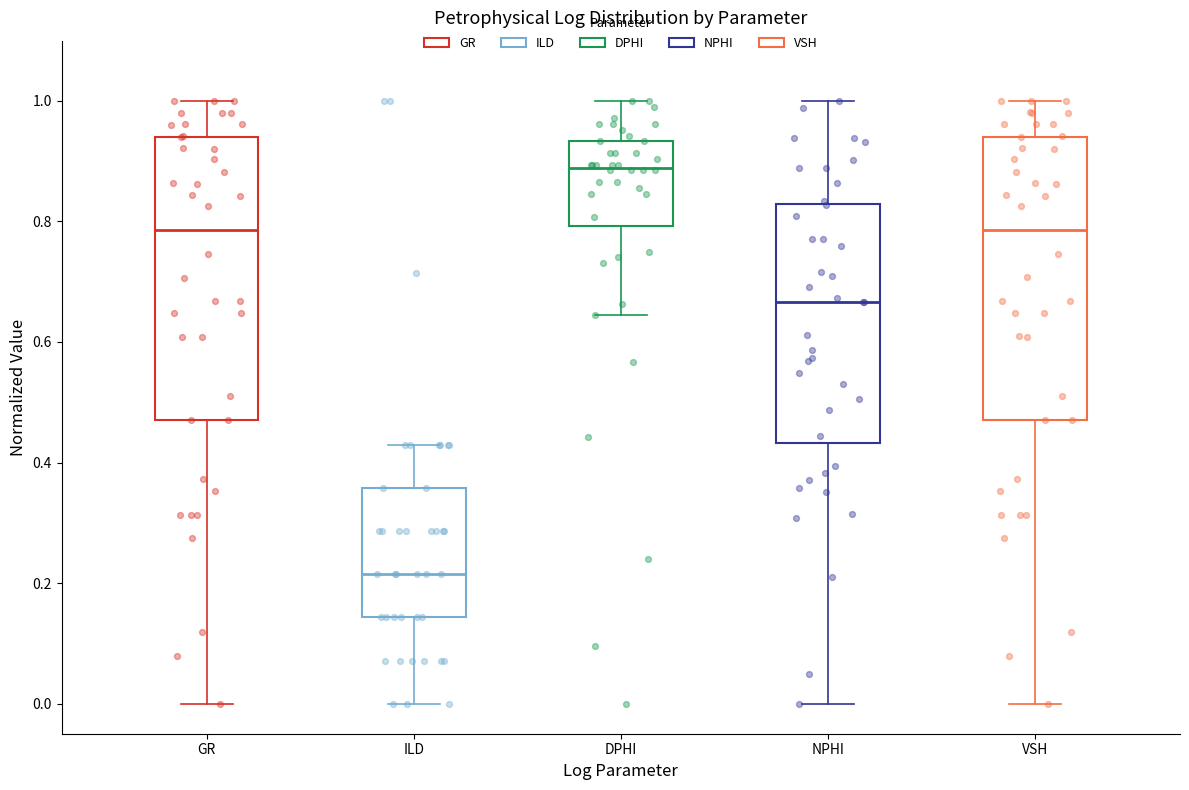

Reading left to right, transcribe this box plot: for each box, give where its median line is, the range the box spans, and where its two whiskers end, as read against the y-axis. The values are not printed on the chart, so give them approximately, as read against the axis.

GR: median 0.78, box 0.48 to 0.94, whiskers 0.00 to 1.00
ILD: median 0.22, box 0.14 to 0.36, whiskers 0.00 to 0.42
DPHI: median 0.88, box 0.80 to 0.94, whiskers 0.64 to 1.00
NPHI: median 0.66, box 0.44 to 0.82, whiskers 0.00 to 1.00
VSH: median 0.78, box 0.48 to 0.94, whiskers 0.00 to 1.00